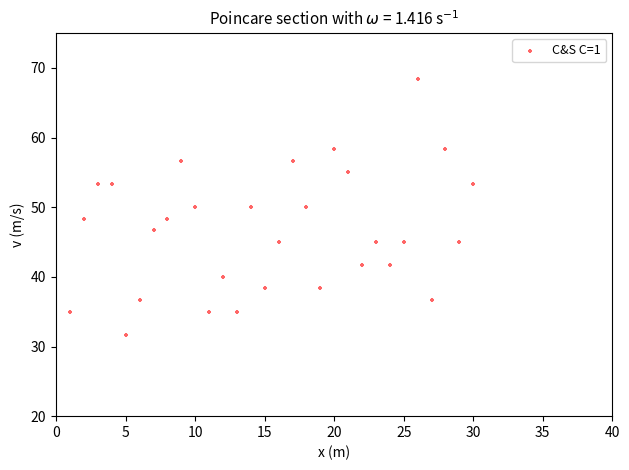

What is the range of Y values (max minus min)?

36.7